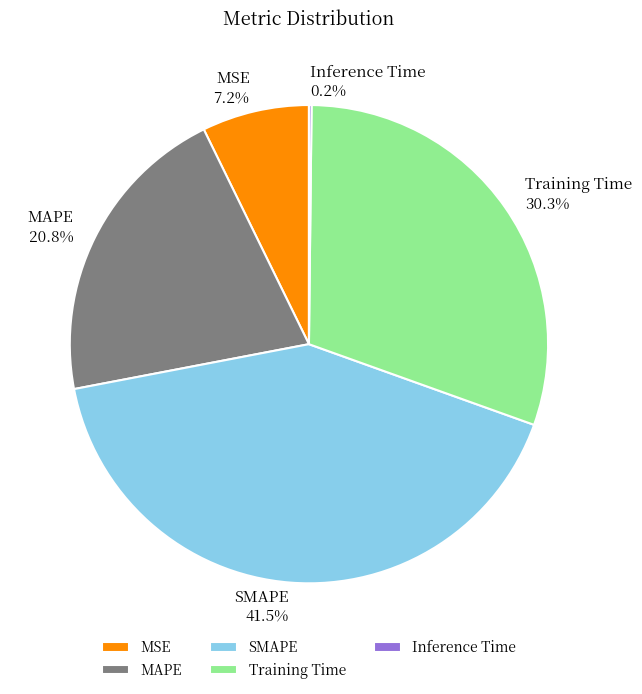

What is the largest slice in the pie chart?

SMAPE